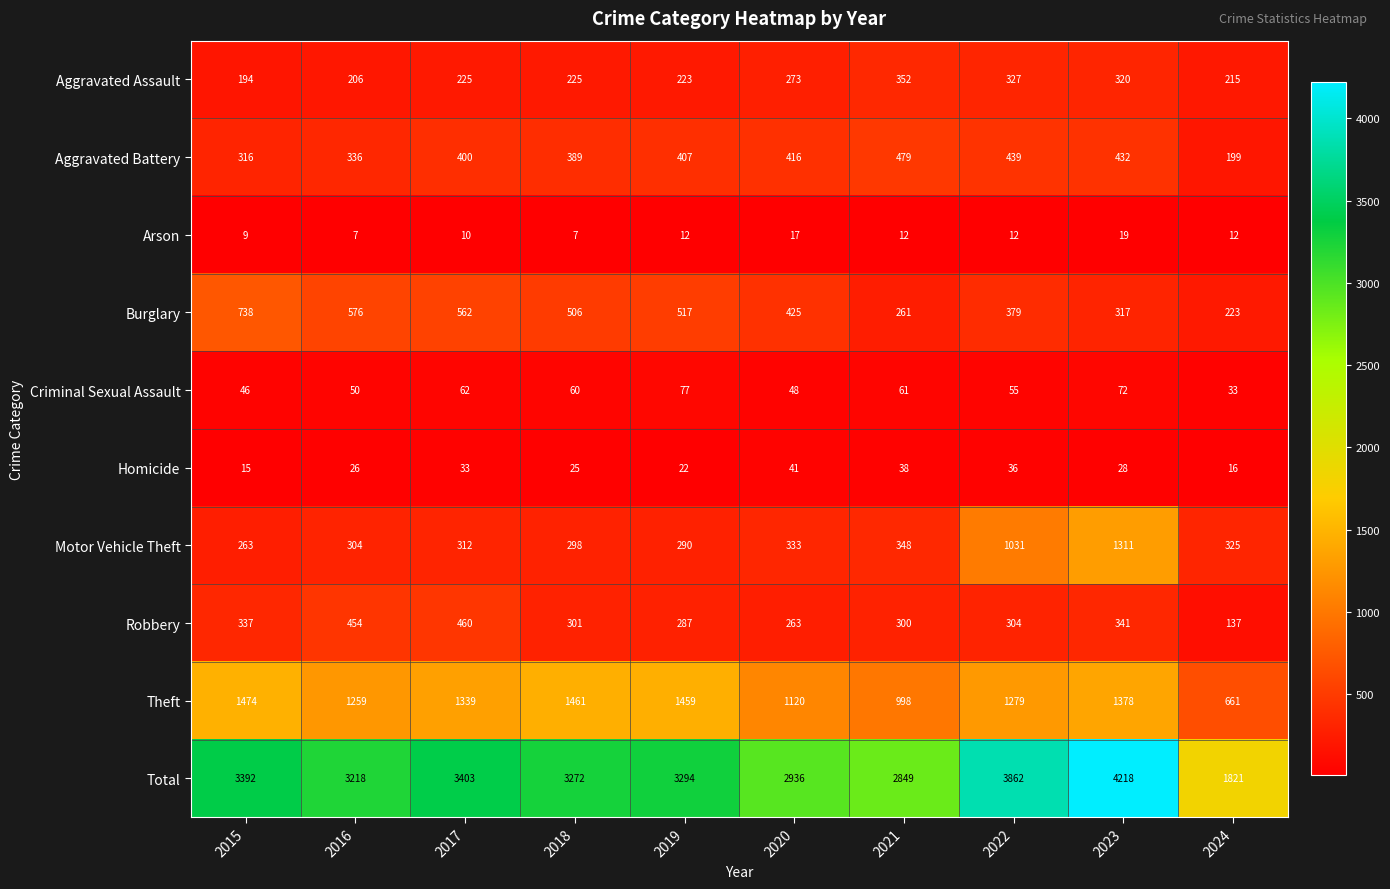

What is the approximate value of Aggravated Assault at 2016?

206